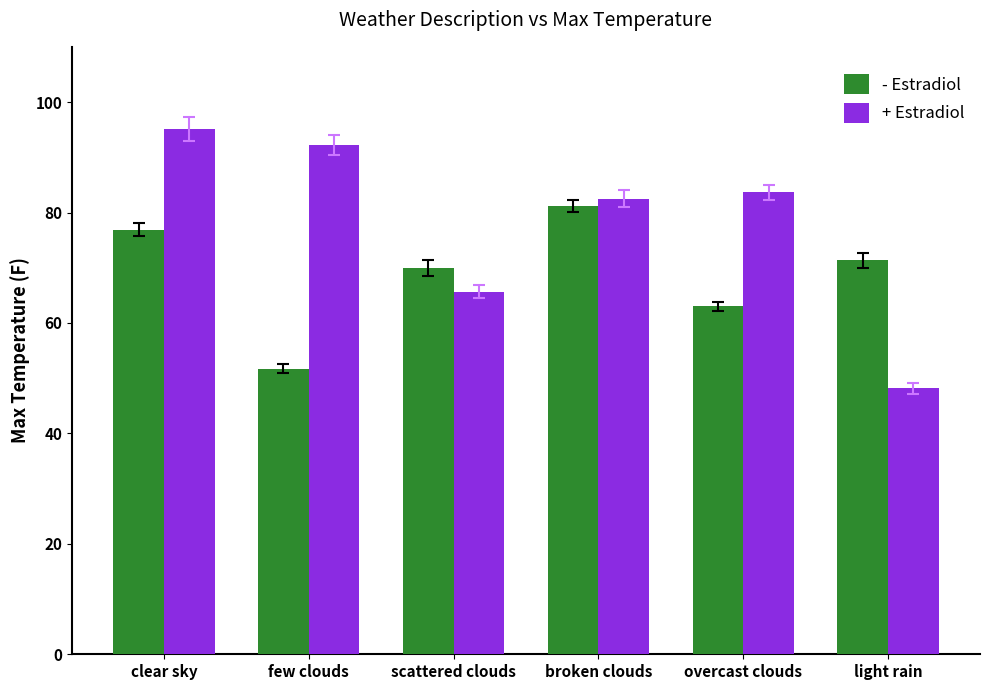

The + Estradiol series shows 65.6 at scattered clouds. True or false?

True